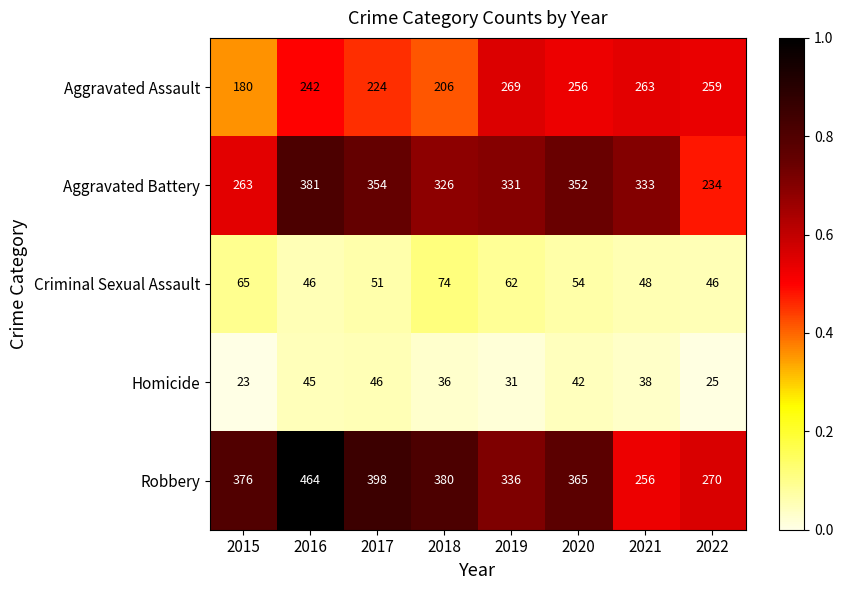

What is the total value across all series at 2022?

834